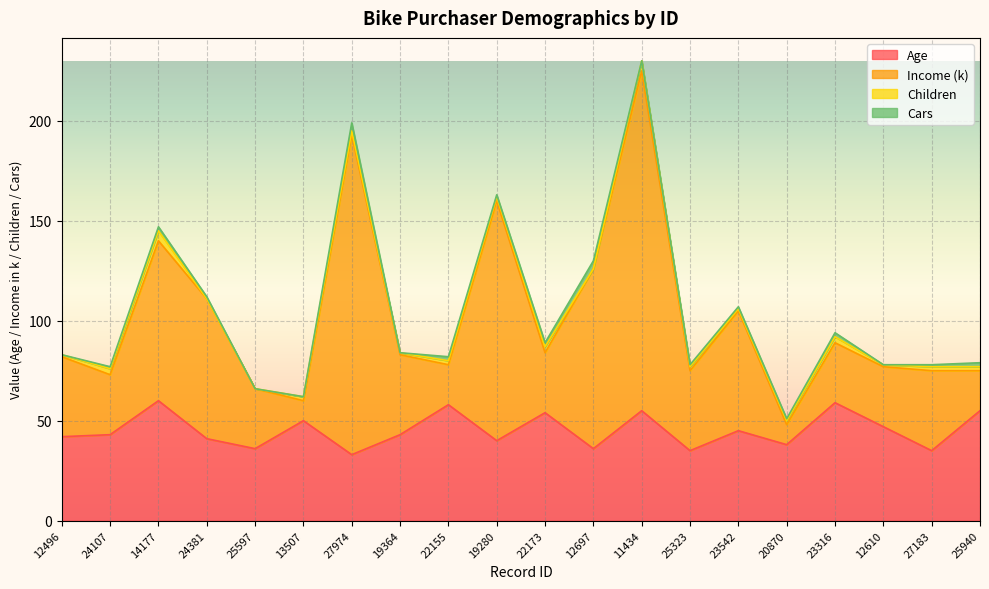

What is the sum of all Age values?

905